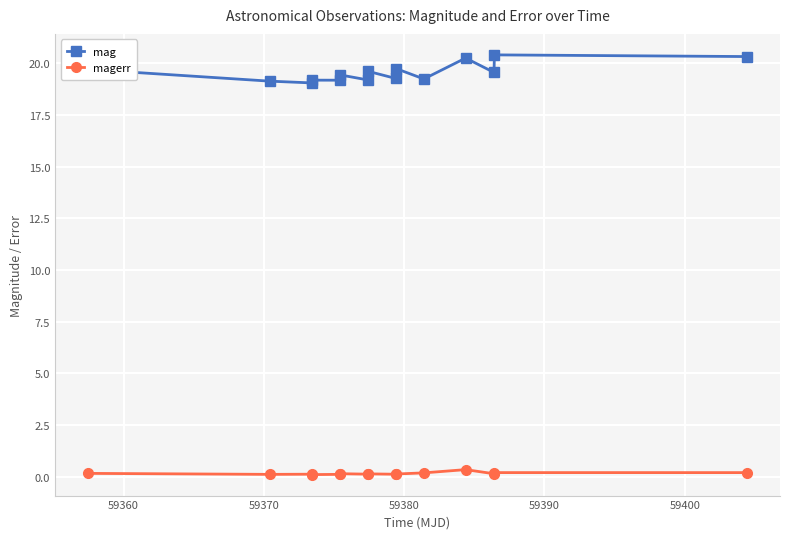

What is the sum of all magerr values?

2.3